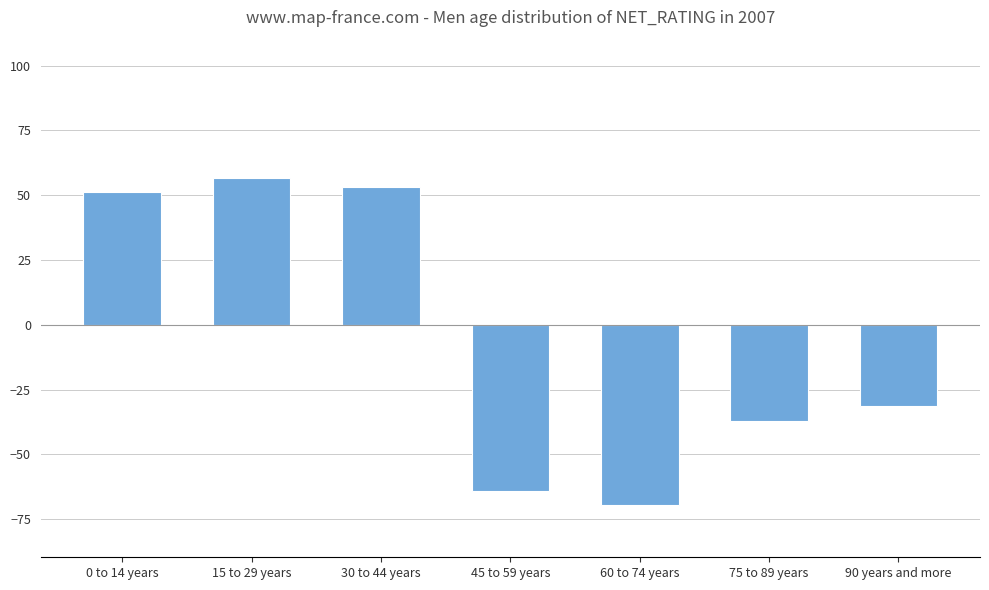

Is it true that the value at 15 to 29 years is 85.2?

False